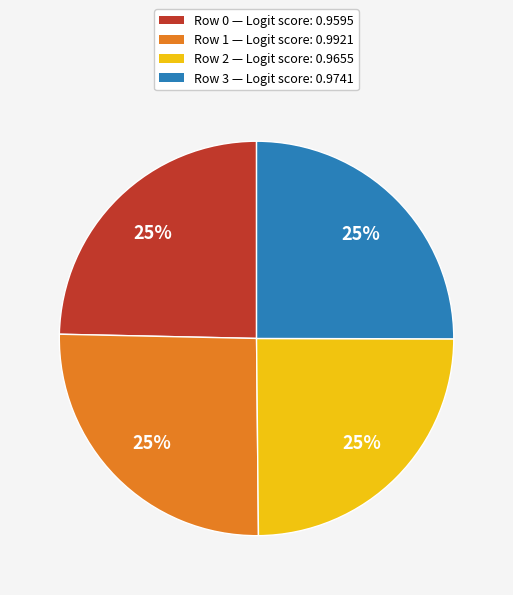

To the nearest percent, what is the average slice percentage?

25%